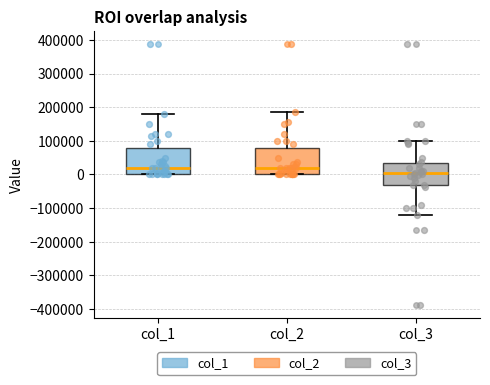

Where does the median line of the box for col_2 sit on the y-axis? The values are not printed on the chart, so give them approximately, as read against the axis.

20000